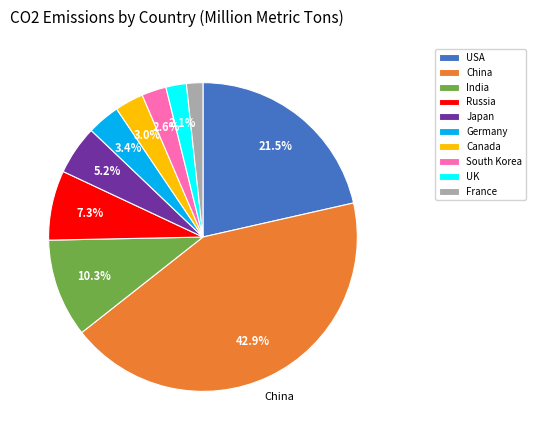

To the nearest percent, what is the difference between the largest and smallest slice percentages?

41%